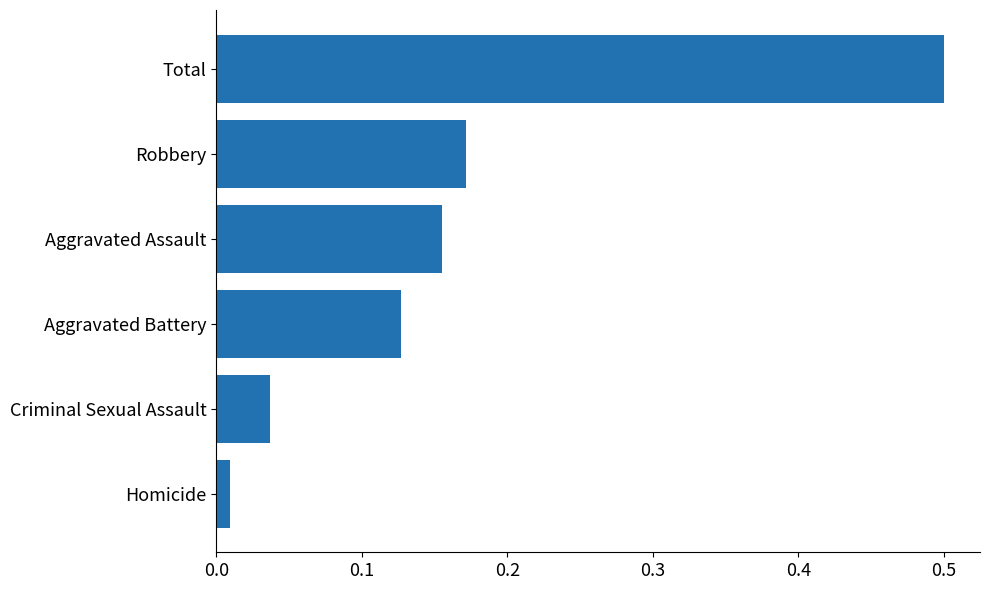

What is the difference between the maximum and second lowest values?

0.5